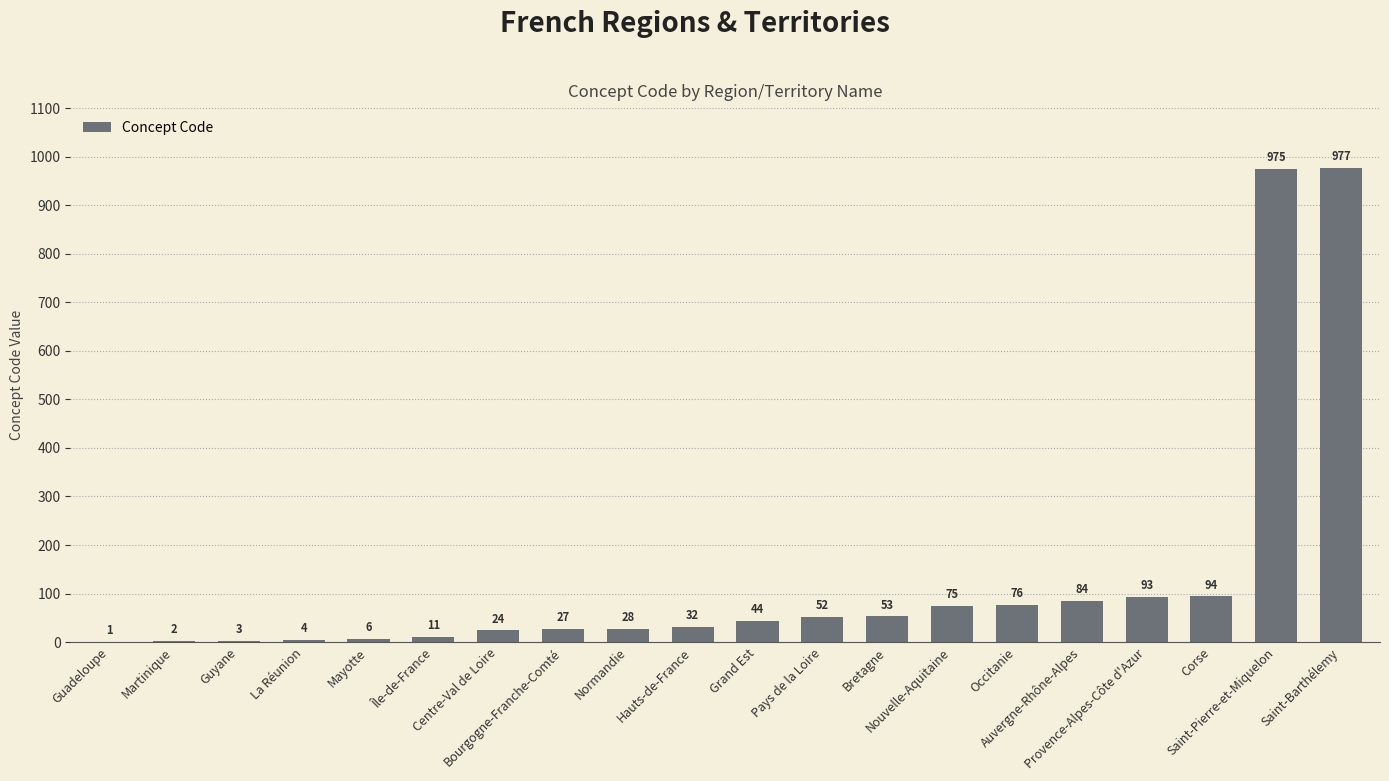

What is the change in value from Île-de-France to Saint-Pierre-et-Miquelon?

+964